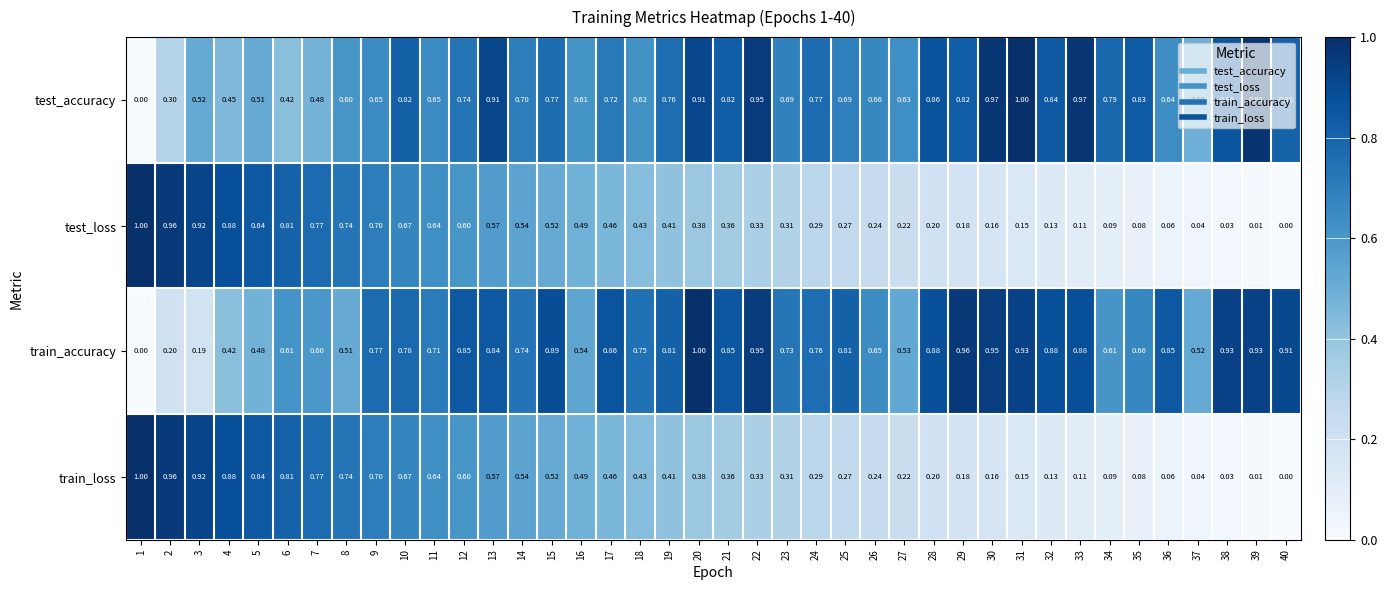

Which series has the largest total across all categories?

train_accuracy